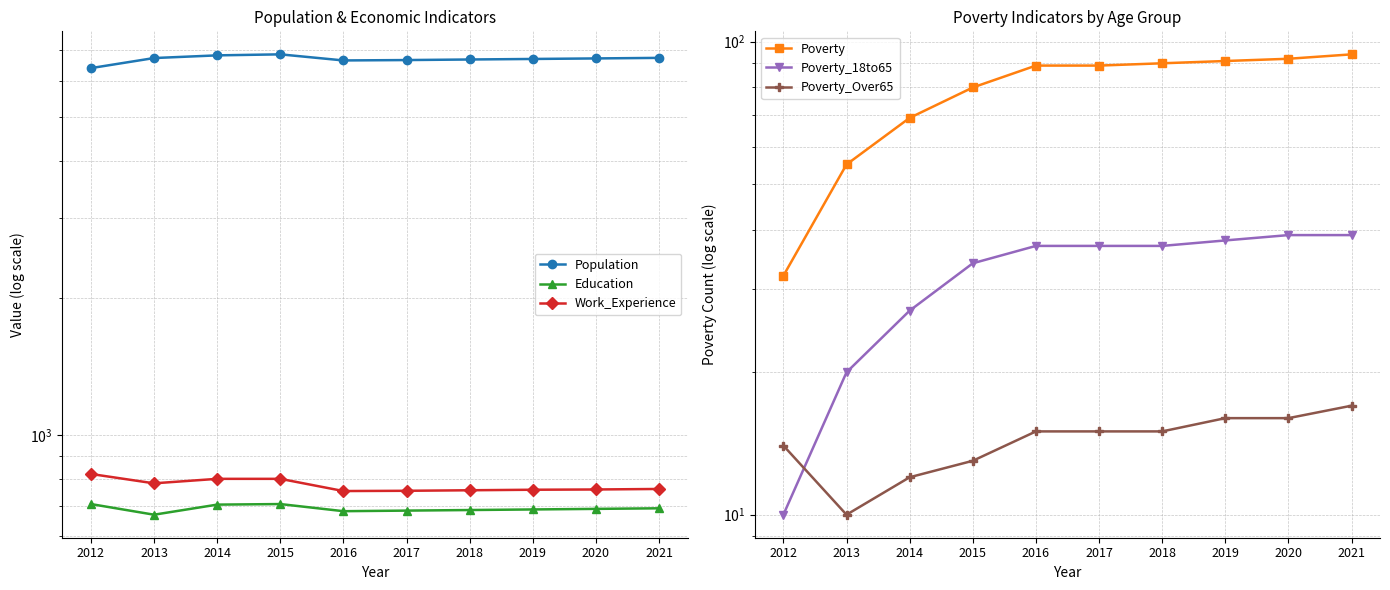

Rank the series by their maximum value, from lowest to highest.

Poverty_Over65, Poverty_18to65, Poverty, Education, Work_Experience, Population